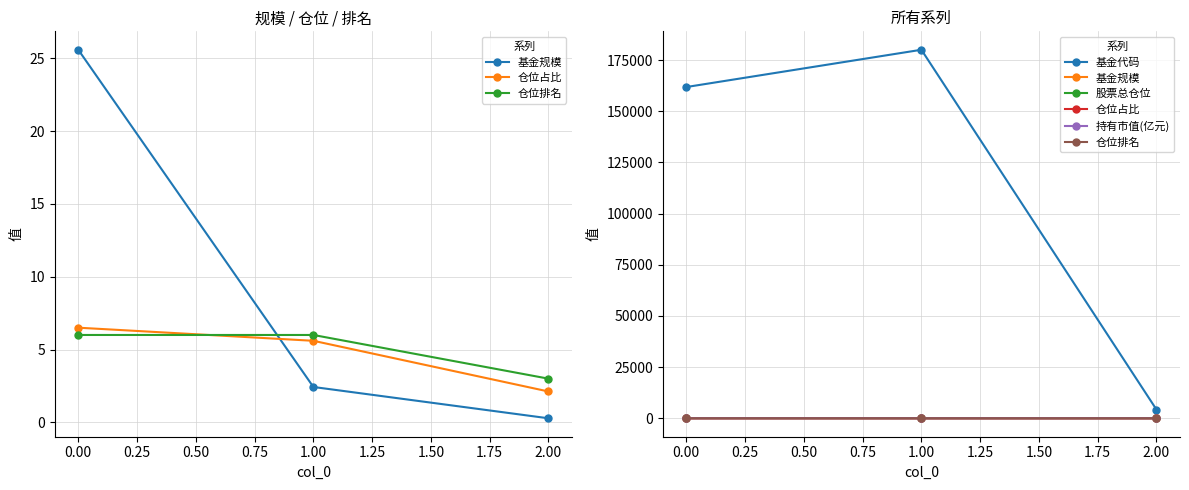

Reading right to left, transcribe all the data shown in this chart.

基金规模: 0.3	2.4	25.6
仓位占比: 2.1	5.6	6.5
仓位排名: 3.0	6.0	6.0
基金代码: 4250.0	180020.0	161810.0
股票总仓位: 73.1	79.3	94.6
持有市值(亿元): 0.0	0.1	1.7